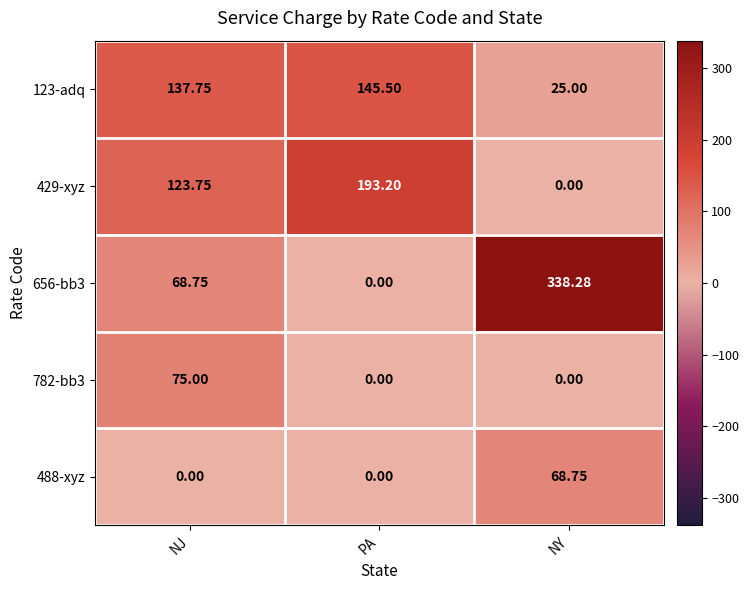

How many data points in 488-xyz are above 0?

1